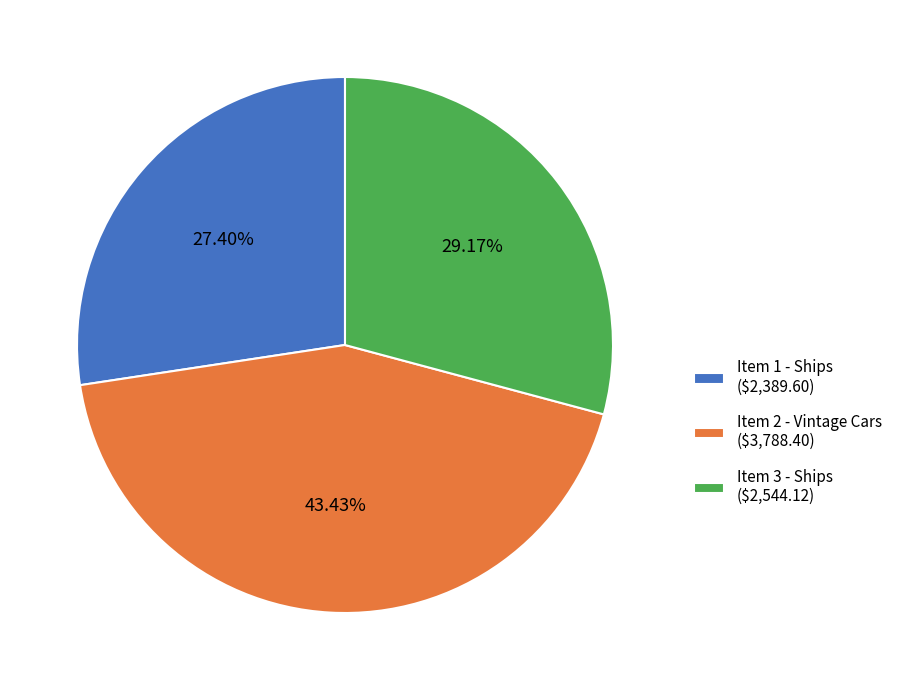

Is Item 3 - Ships the majority of the pie?

No